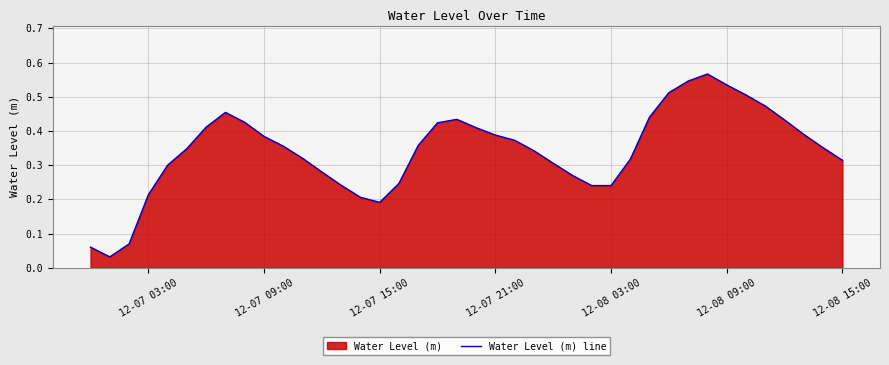

True or false: the data shows 0.4 at 12-08 03:00.

False